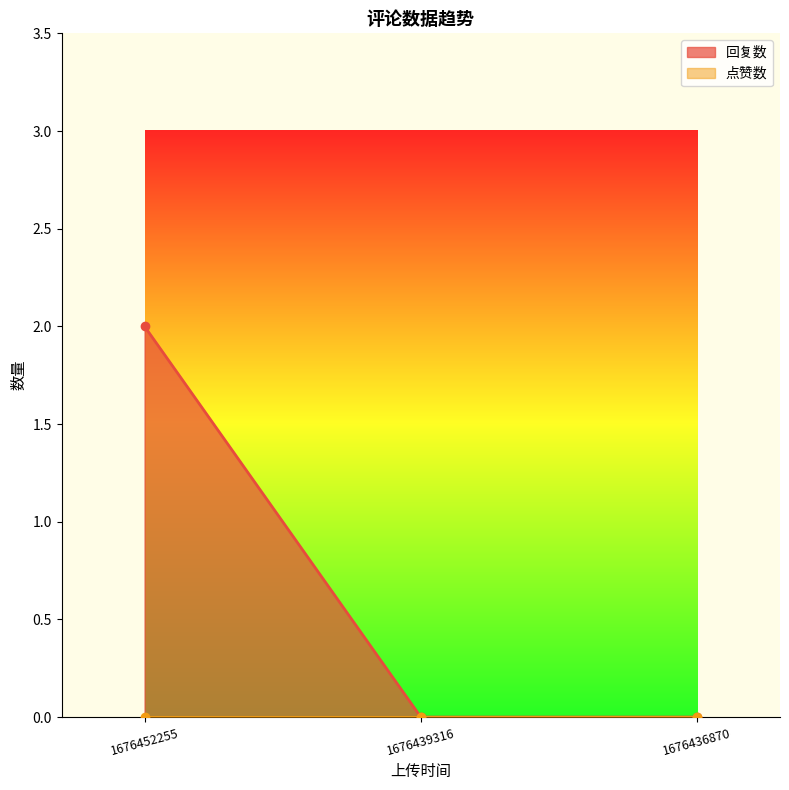

Reading left to right, transcribe all the data shown in this chart.

1676452255=2	1676439316=0	1676436870=0